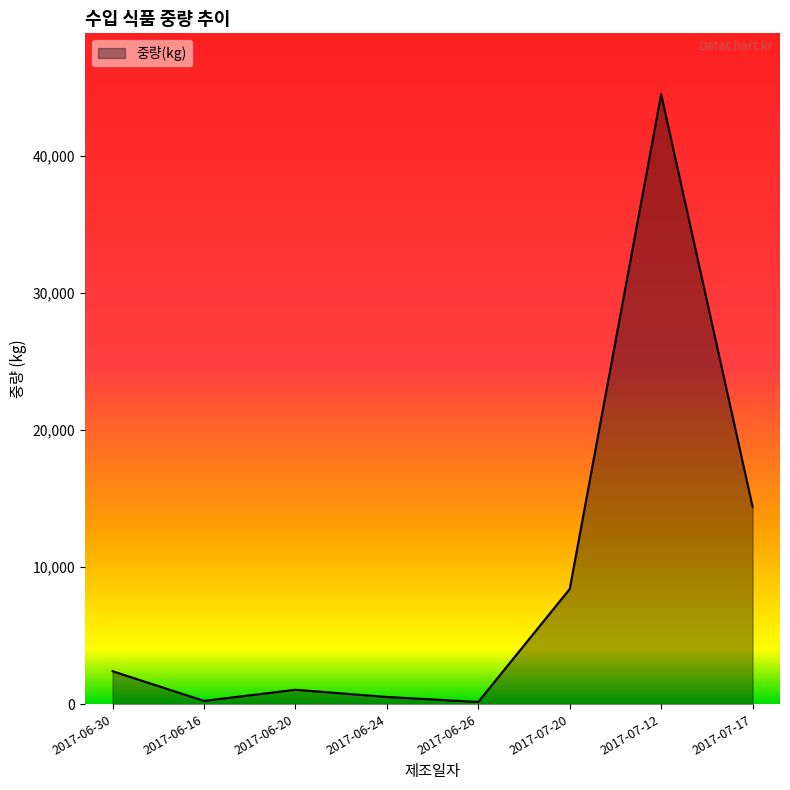

Approximately how many times larger is the value at 2017-07-12 compared to 2017-07-20?

5.3